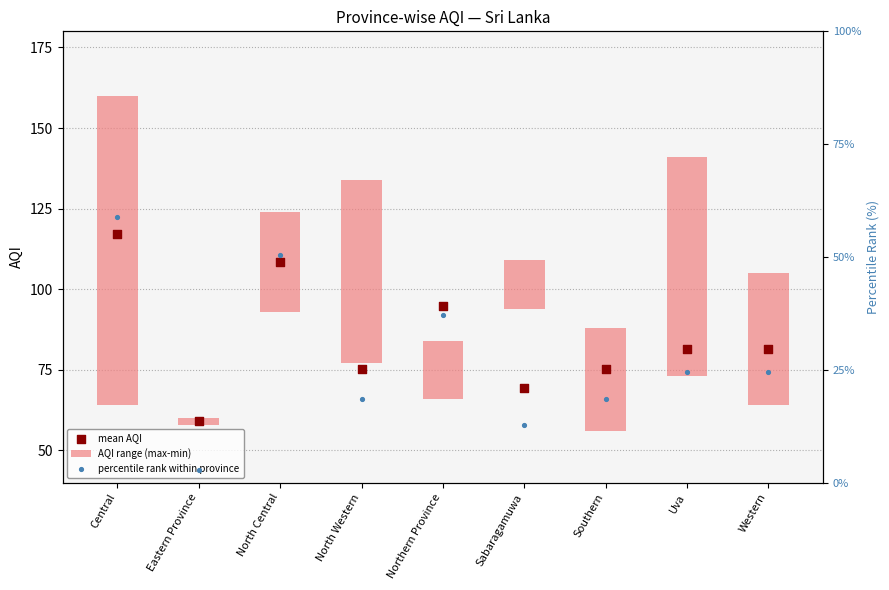

What is the total value across all series at North Central?

159.0